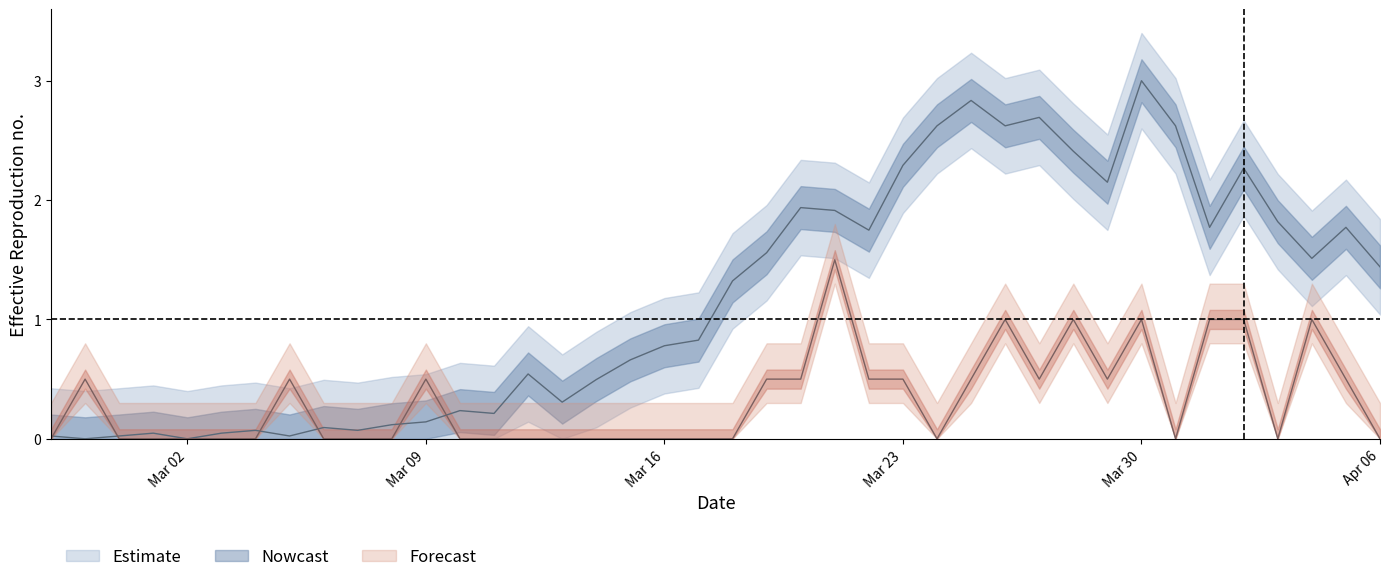

True or false: col_1 and col_2 intersect in this chart.

True